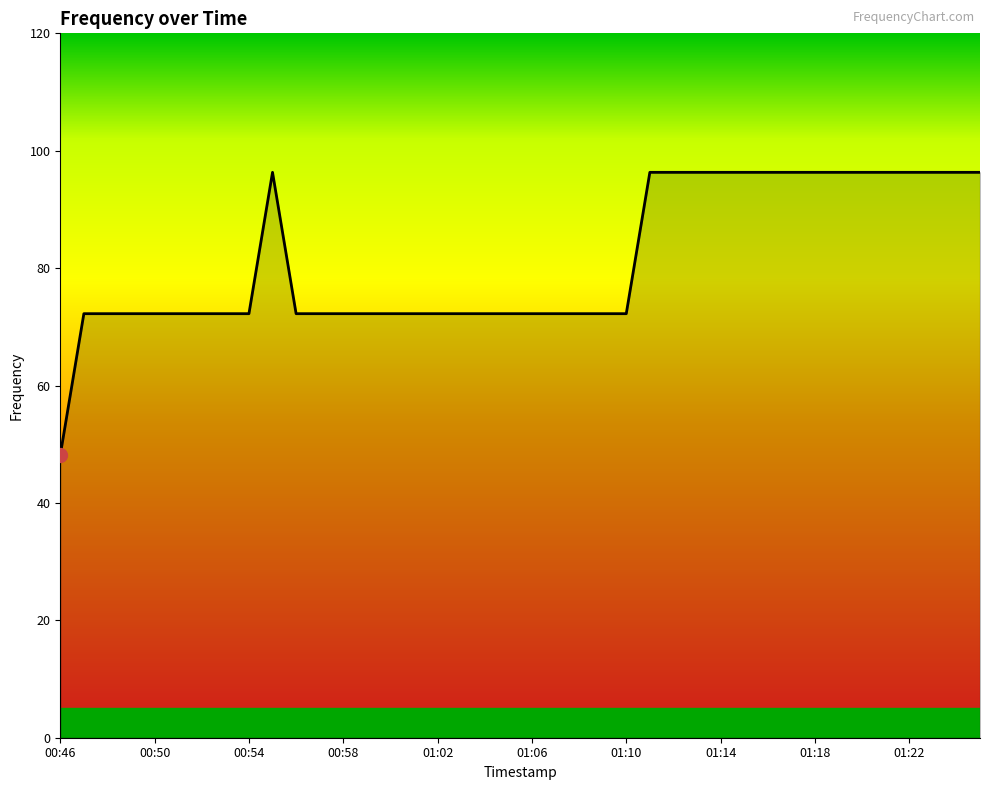

What is the difference between the second highest and minimum values?

48.2